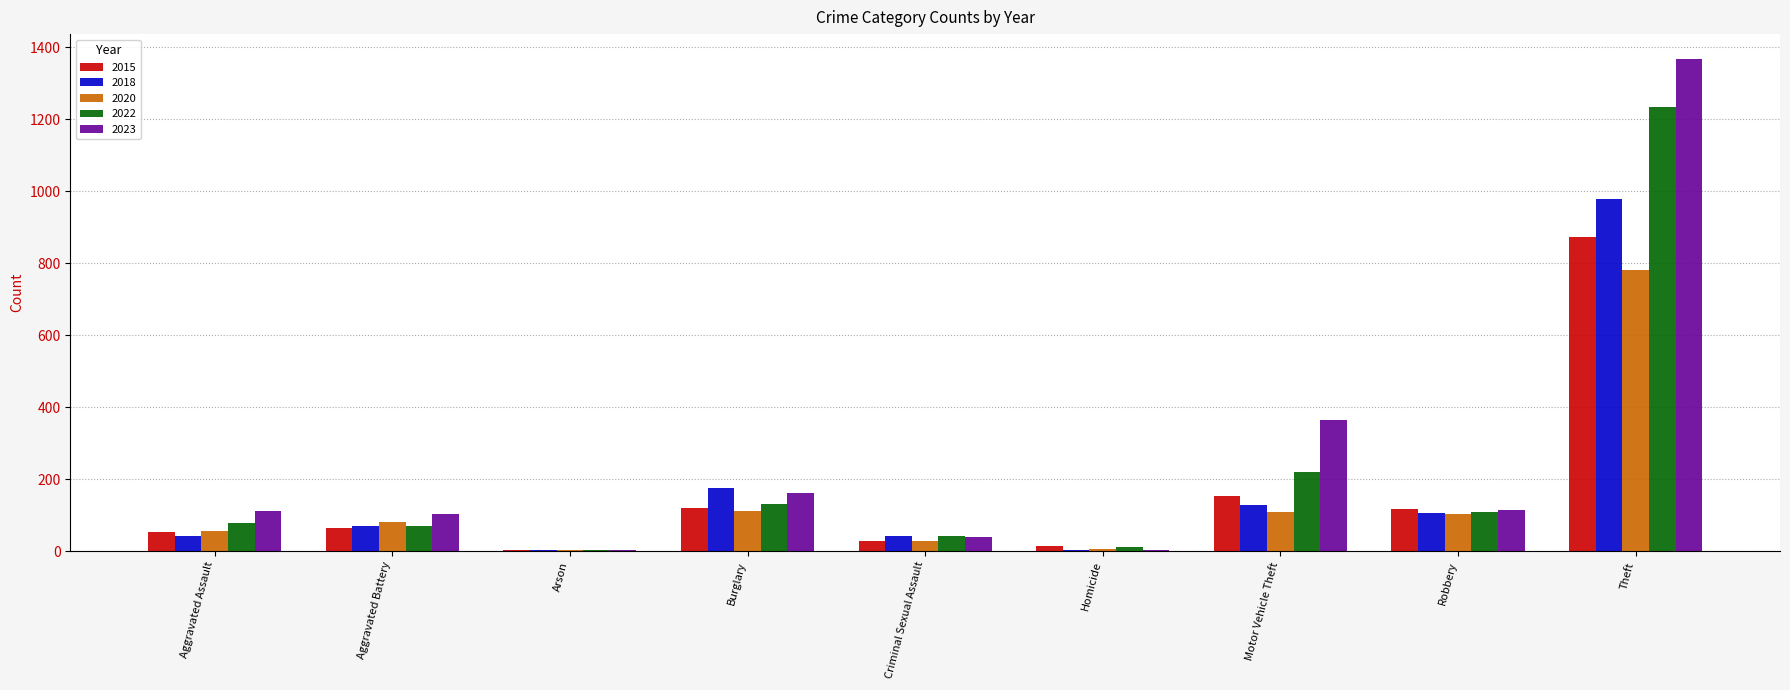

At which category is the sum across all series the highest?

Theft